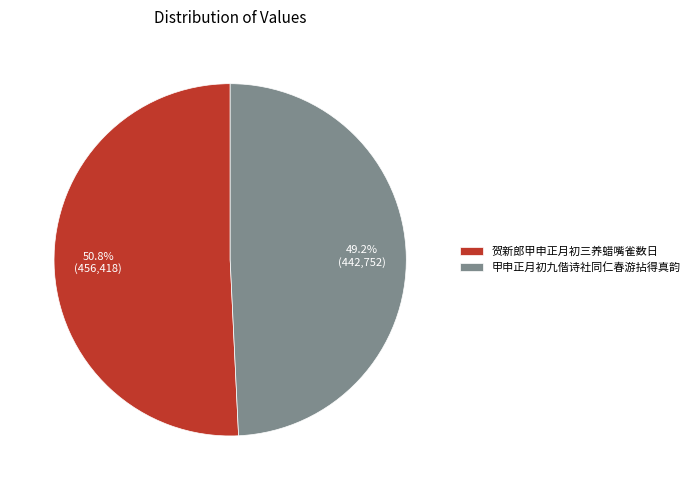

Approximately how many times larger is the value at 甲申正月初九偕诗社同仁春游拈得真韵 compared to 贺新郎甲申正月初三养蜡嘴雀数日?

1.0